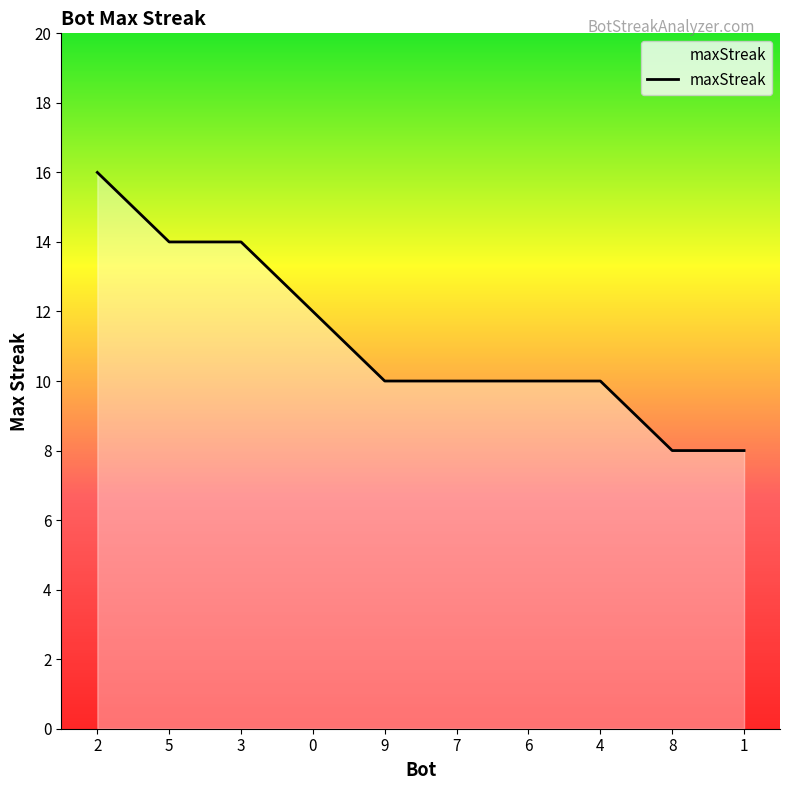

Is it true that the value at 5 is 14?

True